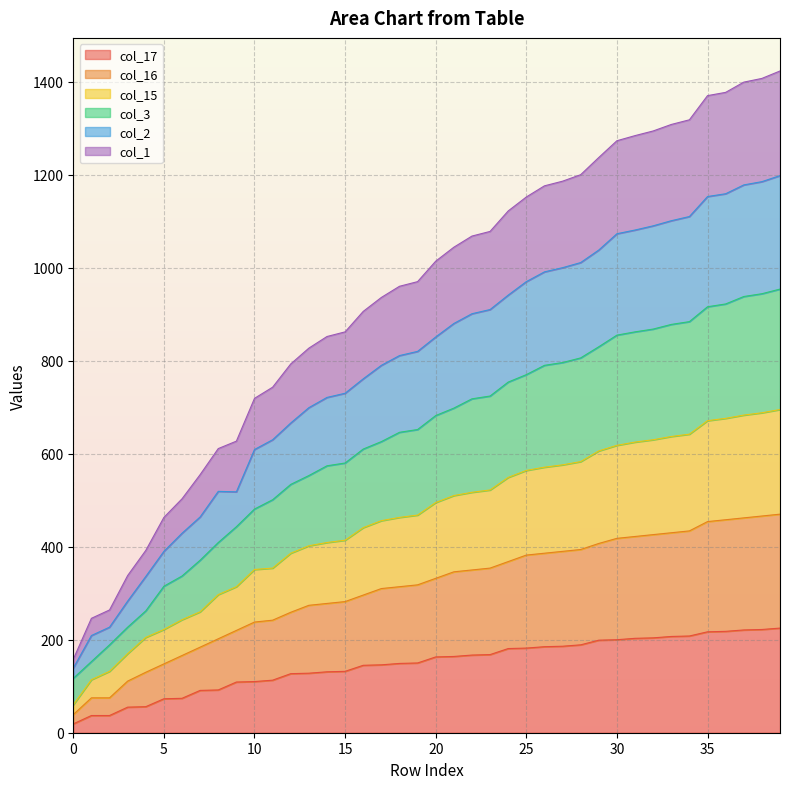

Reading right to left, transcribe all the data shown in this chart.

col_17: 225	222	221	218	217	208	207	204	203	200	199	189	186	185	182	181	168	167	164	163	150	149	146	145	132	131	128	127	113	110	109	92	91	74	73	56	55	37	37	19
col_16: 470	466	462	458	454	434	430	426	422	418	407	394	390	386	382	368	354	350	346	332	318	314	310	296	282	278	274	259	242	238	220	202	184	166	148	130	111	75	75	39
col_15: 695	688	683	676	671	642	637	630	625	618	606	583	576	571	564	549	522	517	510	495	468	463	456	441	414	409	402	386	354	351	314	297	260	243	222	205	170	132	114	60
col_3: 954	944	938	922	916	884	878	868	862	855	830	806	796	790	770	754	724	718	698	682	652	646	626	610	580	574	553	534	501	481	443	409	371	337	315	262	227	189	153	117
col_2: 1198	1185	1178	1159	1153	1110	1101	1090	1081	1073	1038	1011	1000	991	970	941	910	901	880	851	820	811	790	761	730	721	699	666	630	609	518	519	464	429	390	336	283	227	209	139
col_1: 1423	1407	1399	1377	1370	1318	1308	1294	1284	1273	1237	1200	1186	1176	1152	1122	1078	1068	1044	1014	970	960	936	906	862	852	827	793	743	719	627	611	555	503	463	392	338	264	246	158